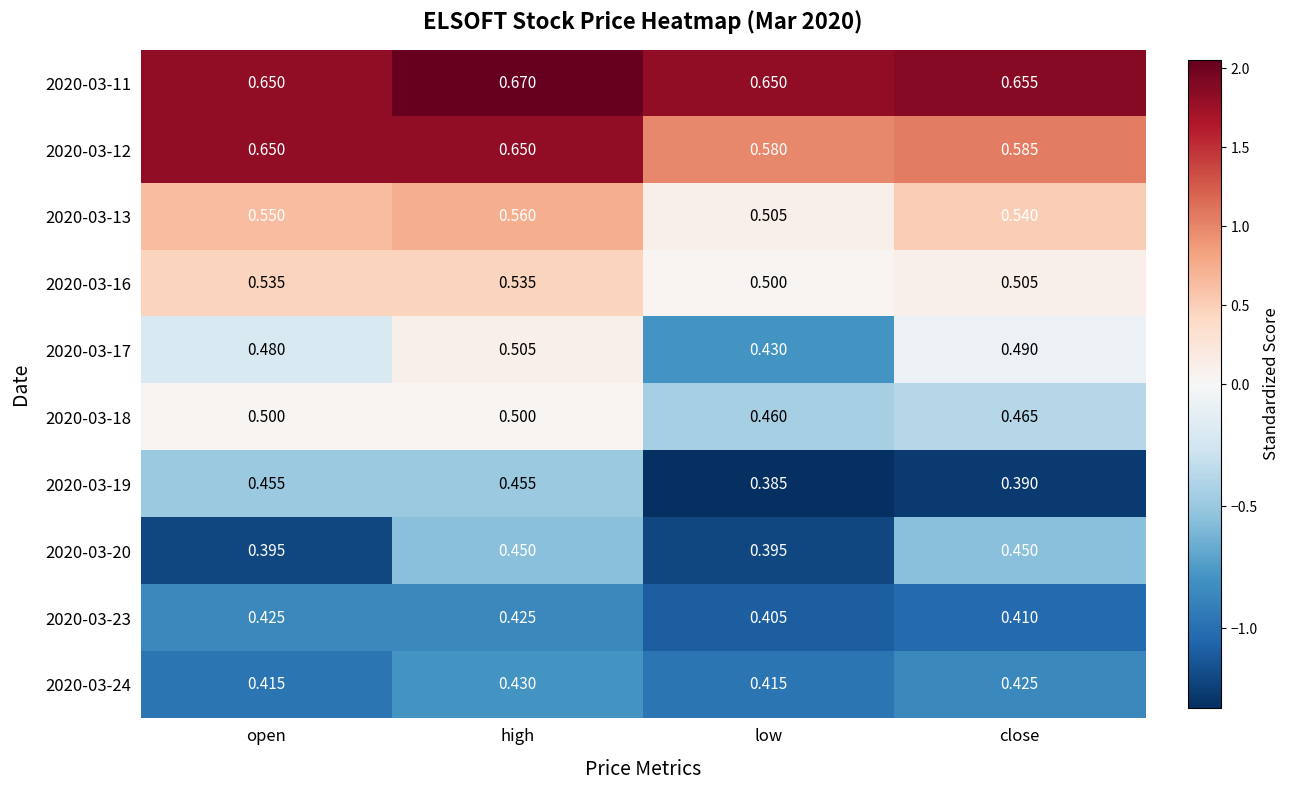

At which label does 2020-03-12 reach its minimum?

low